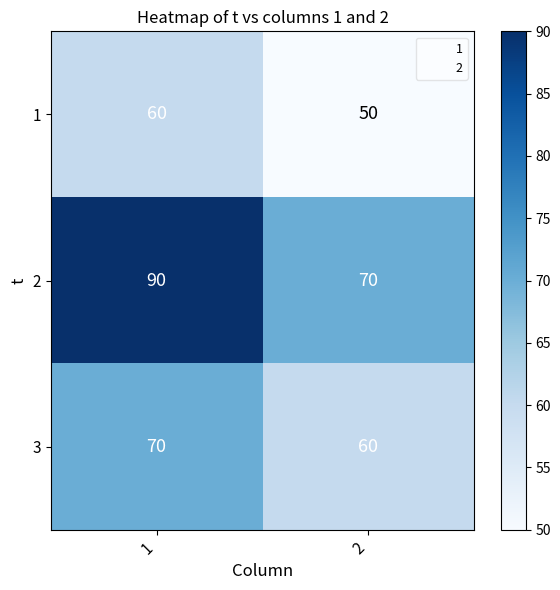

Reading left to right, extract all data points from this chart.

1: 1=60	2=50
2: 1=90	2=70
3: 1=70	2=60